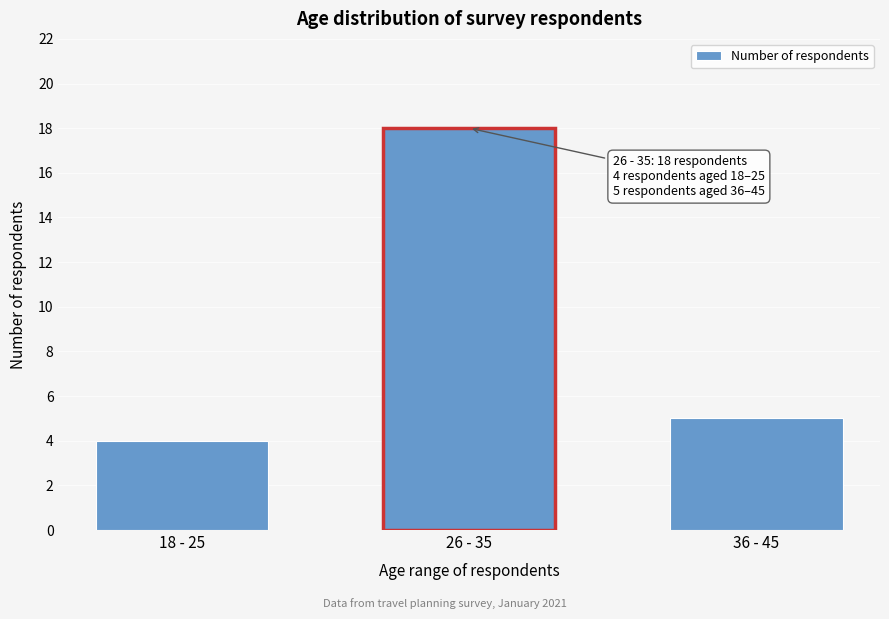

Reading right to left, list all the values displayed in this chart.

5	18	4